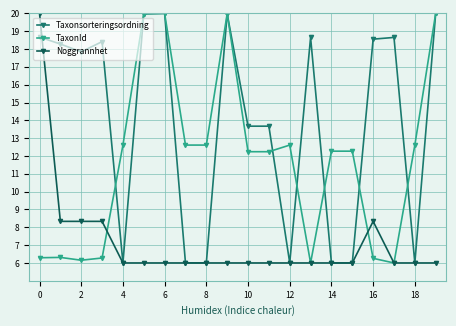

What is the value of the TaxonId point at the 7th from the left?

20.0